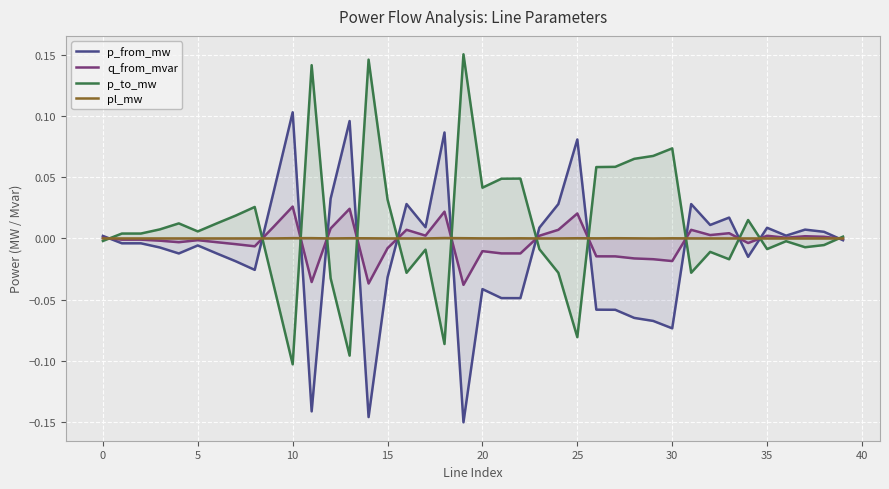

Rank the series by their maximum value, from highest to lowest.

p_to_mw, p_from_mw, q_from_mvar, pl_mw